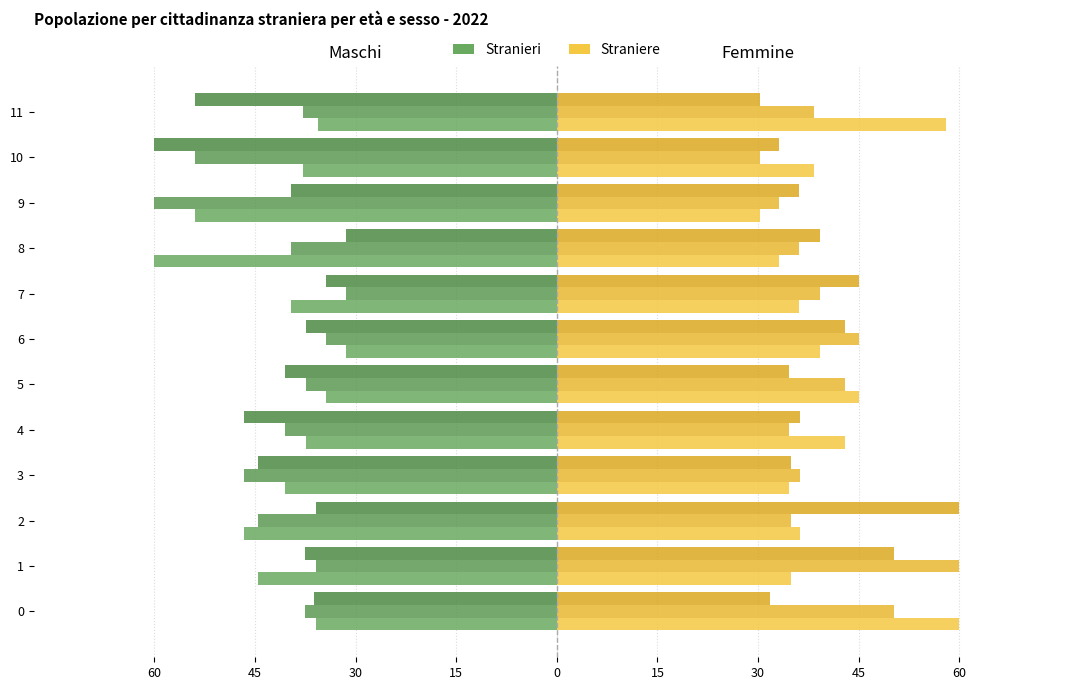

The Straniere (col_17) series shows 39.2 at 7. True or false?

True